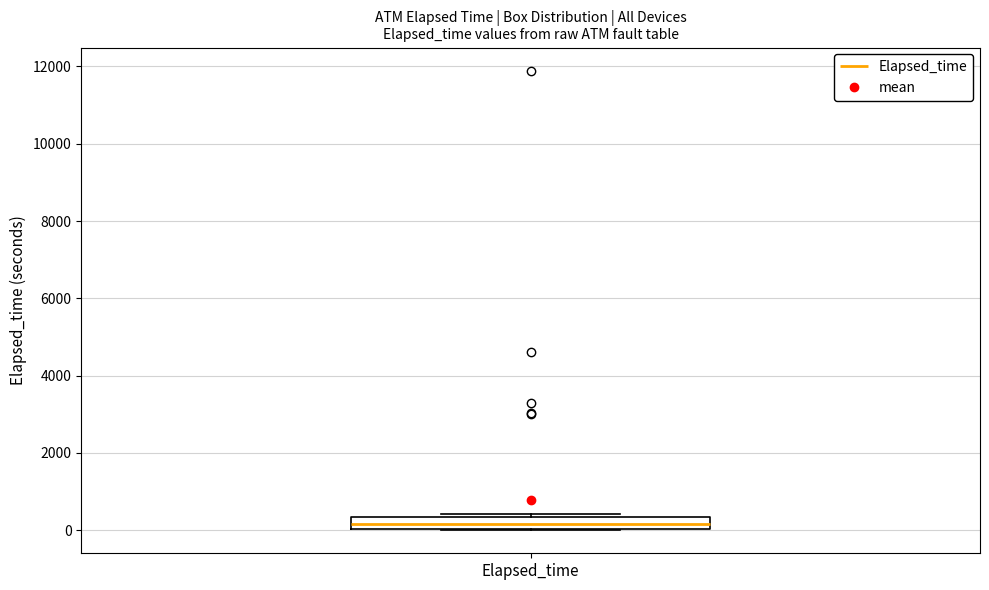

Transcribe this box plot: give where the median line is, the range the box spans, and where the two whiskers end, as read against the y-axis. The values are not printed on the chart, so give them approximately, as read against the axis.

median 200, box 0 to 400, whiskers 0 to 400 (just above the box's upper edge)